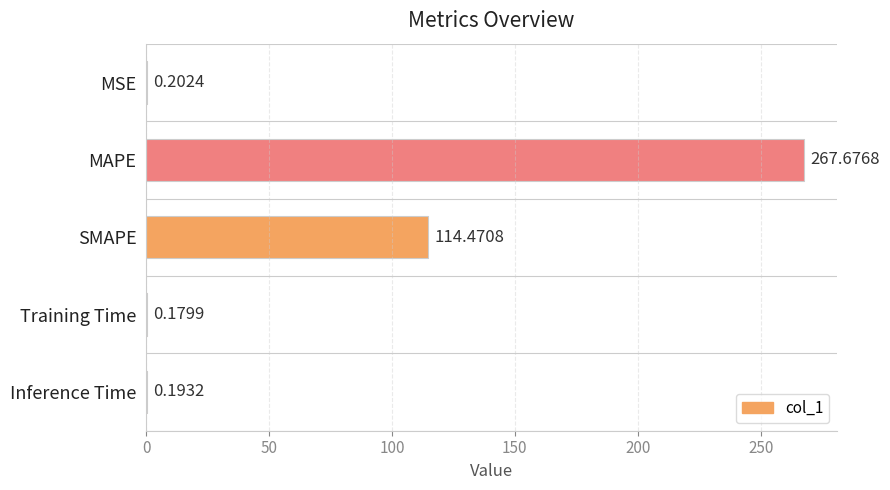

At which category does the chart reach its peak across all series?

MAPE